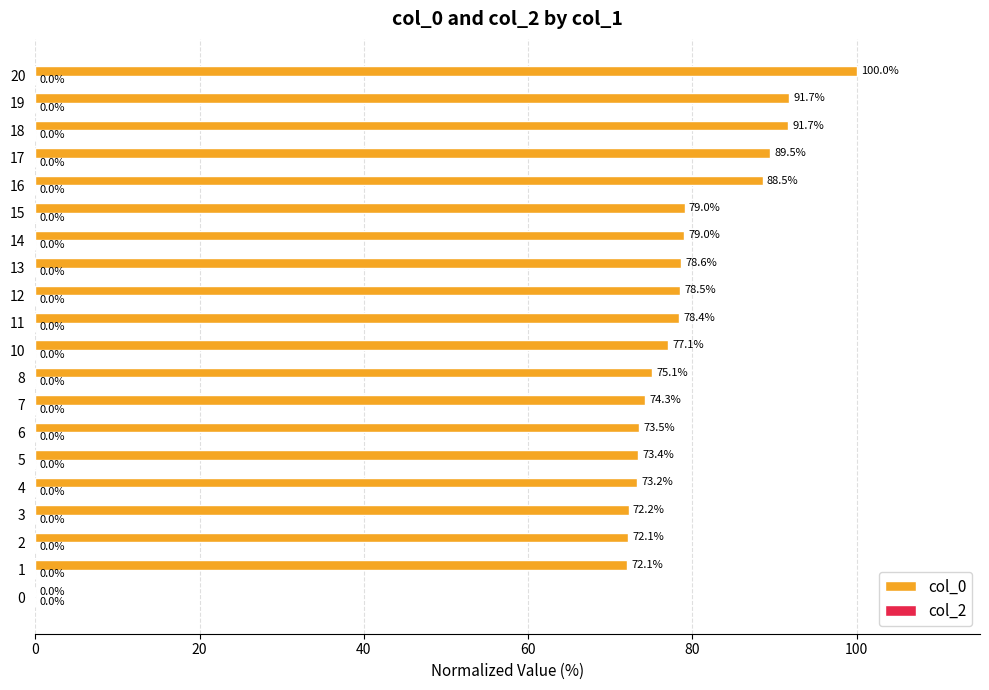

What is the sum of all values?

1517.9